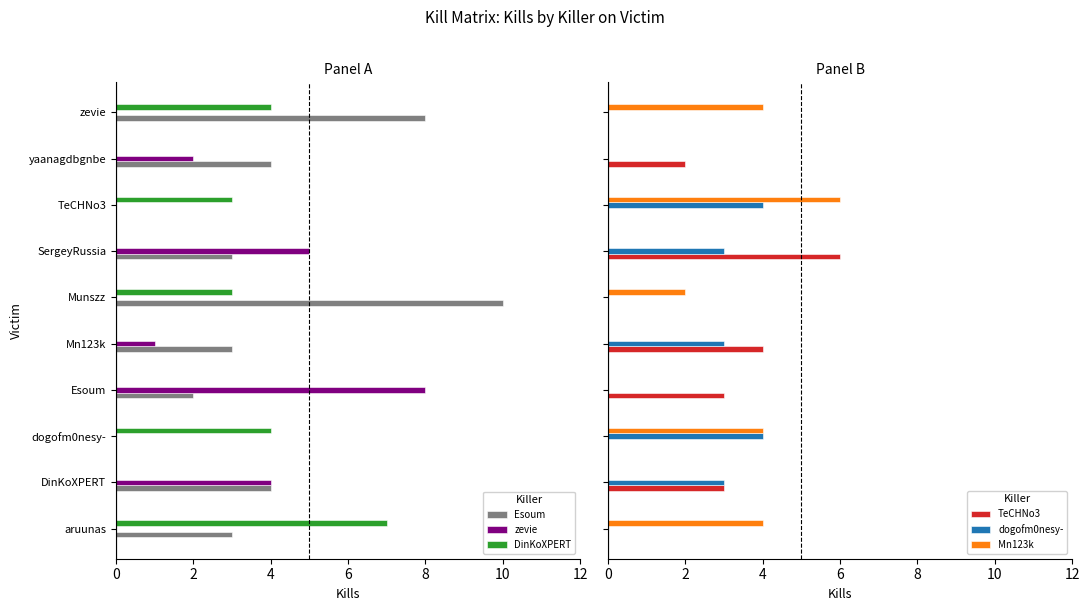

What is the sum of the zevie values at dogofm0nesy- and SergeyRussia?

5